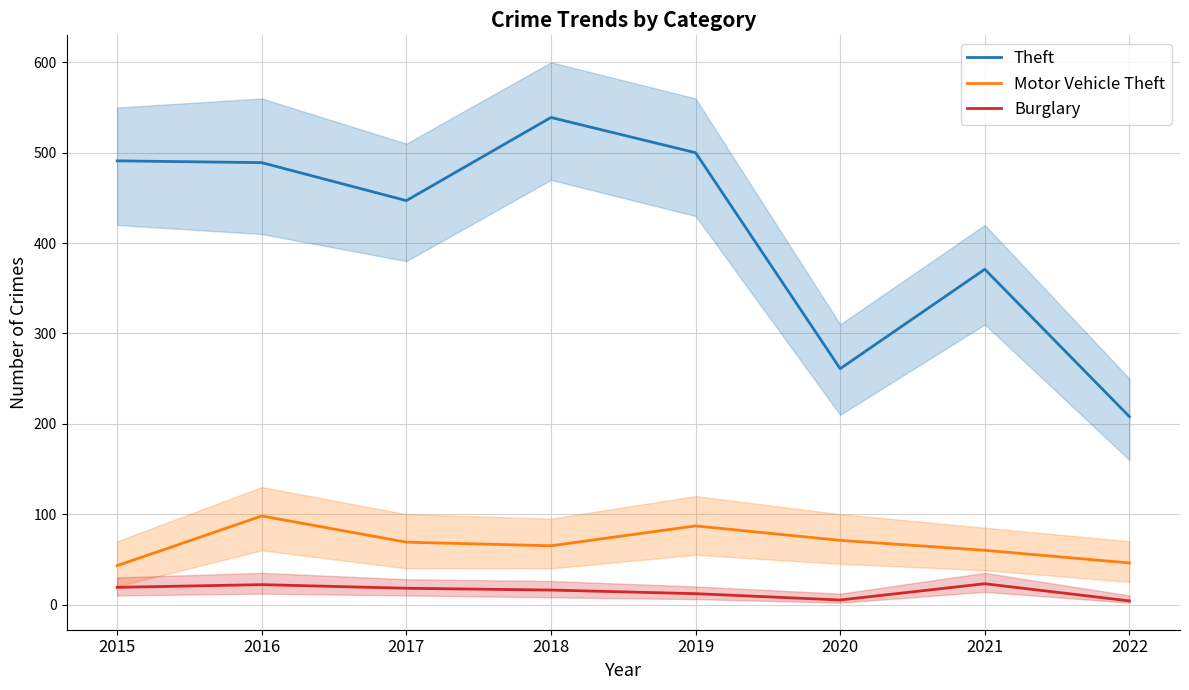

The value of Motor Vehicle Theft at 2016 is 175. True or false?

False